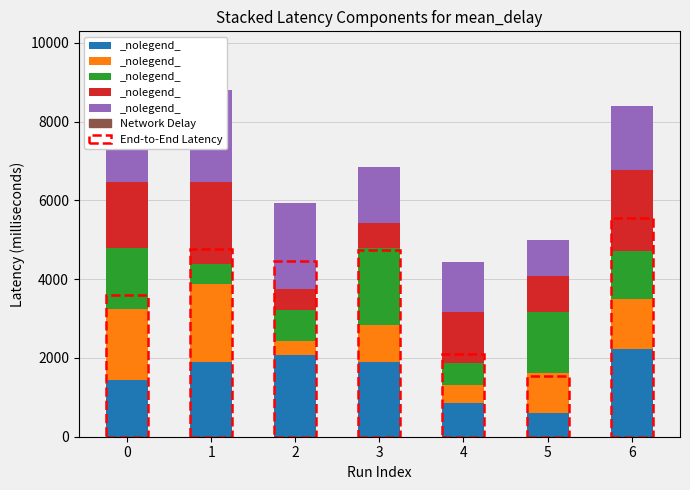

Are the bars horizontal?

No